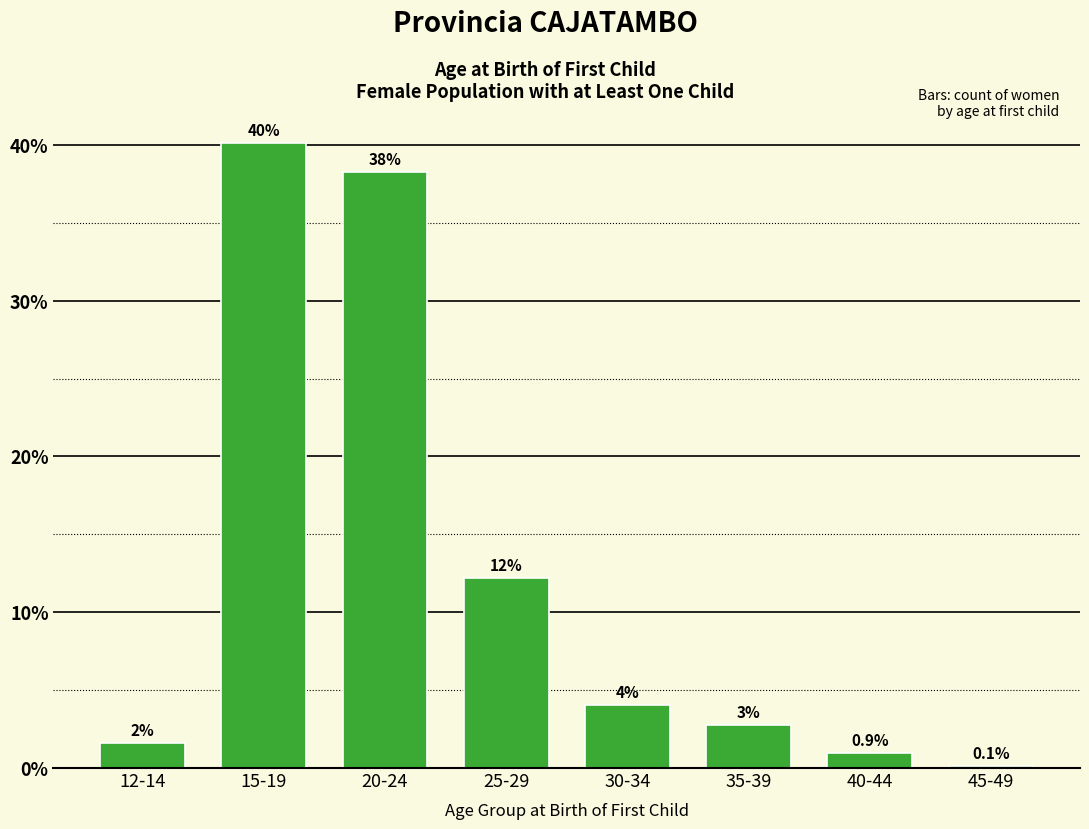

What is the label of the 2nd bar from the right?

40-44